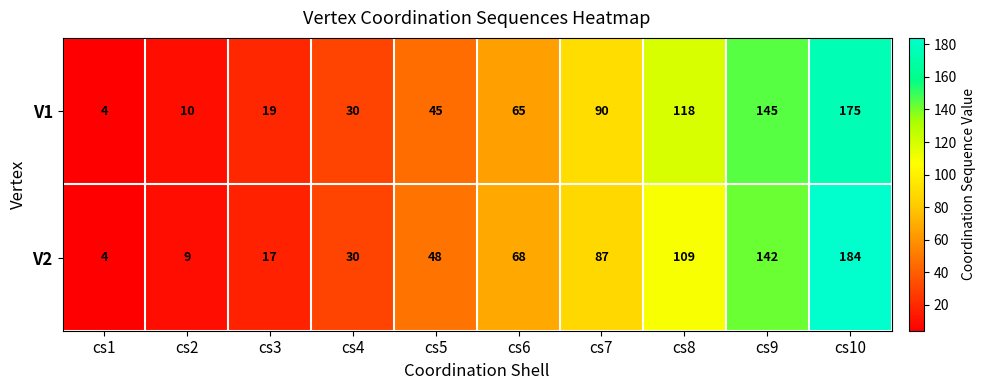

Where is V2 nearest to the value 94?

cs7